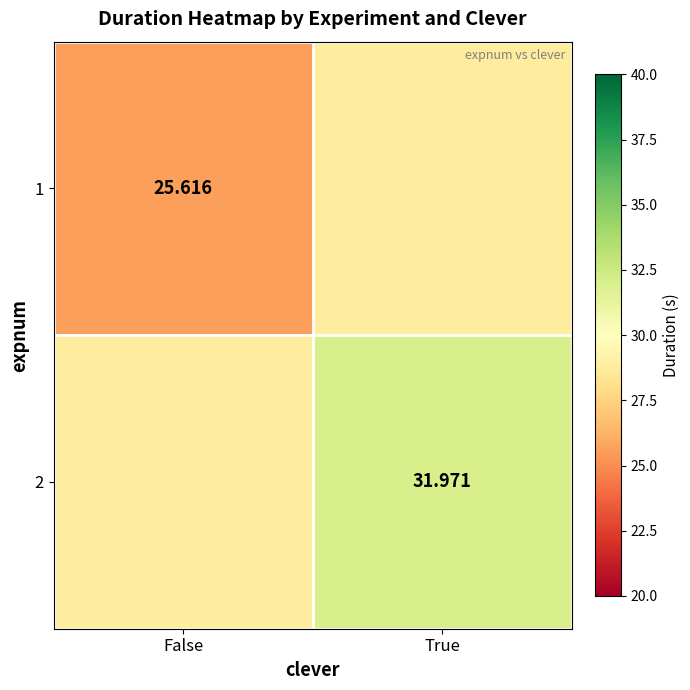

Is the value of 2 at True greater than the value of 1 at False?

Yes